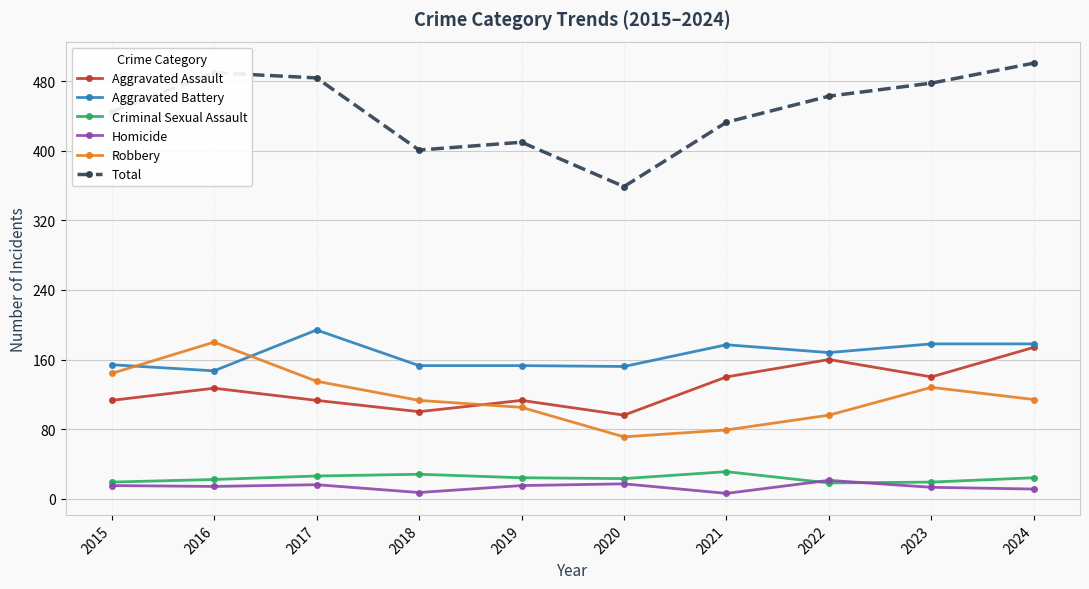

How many lines are shown in the chart?

6